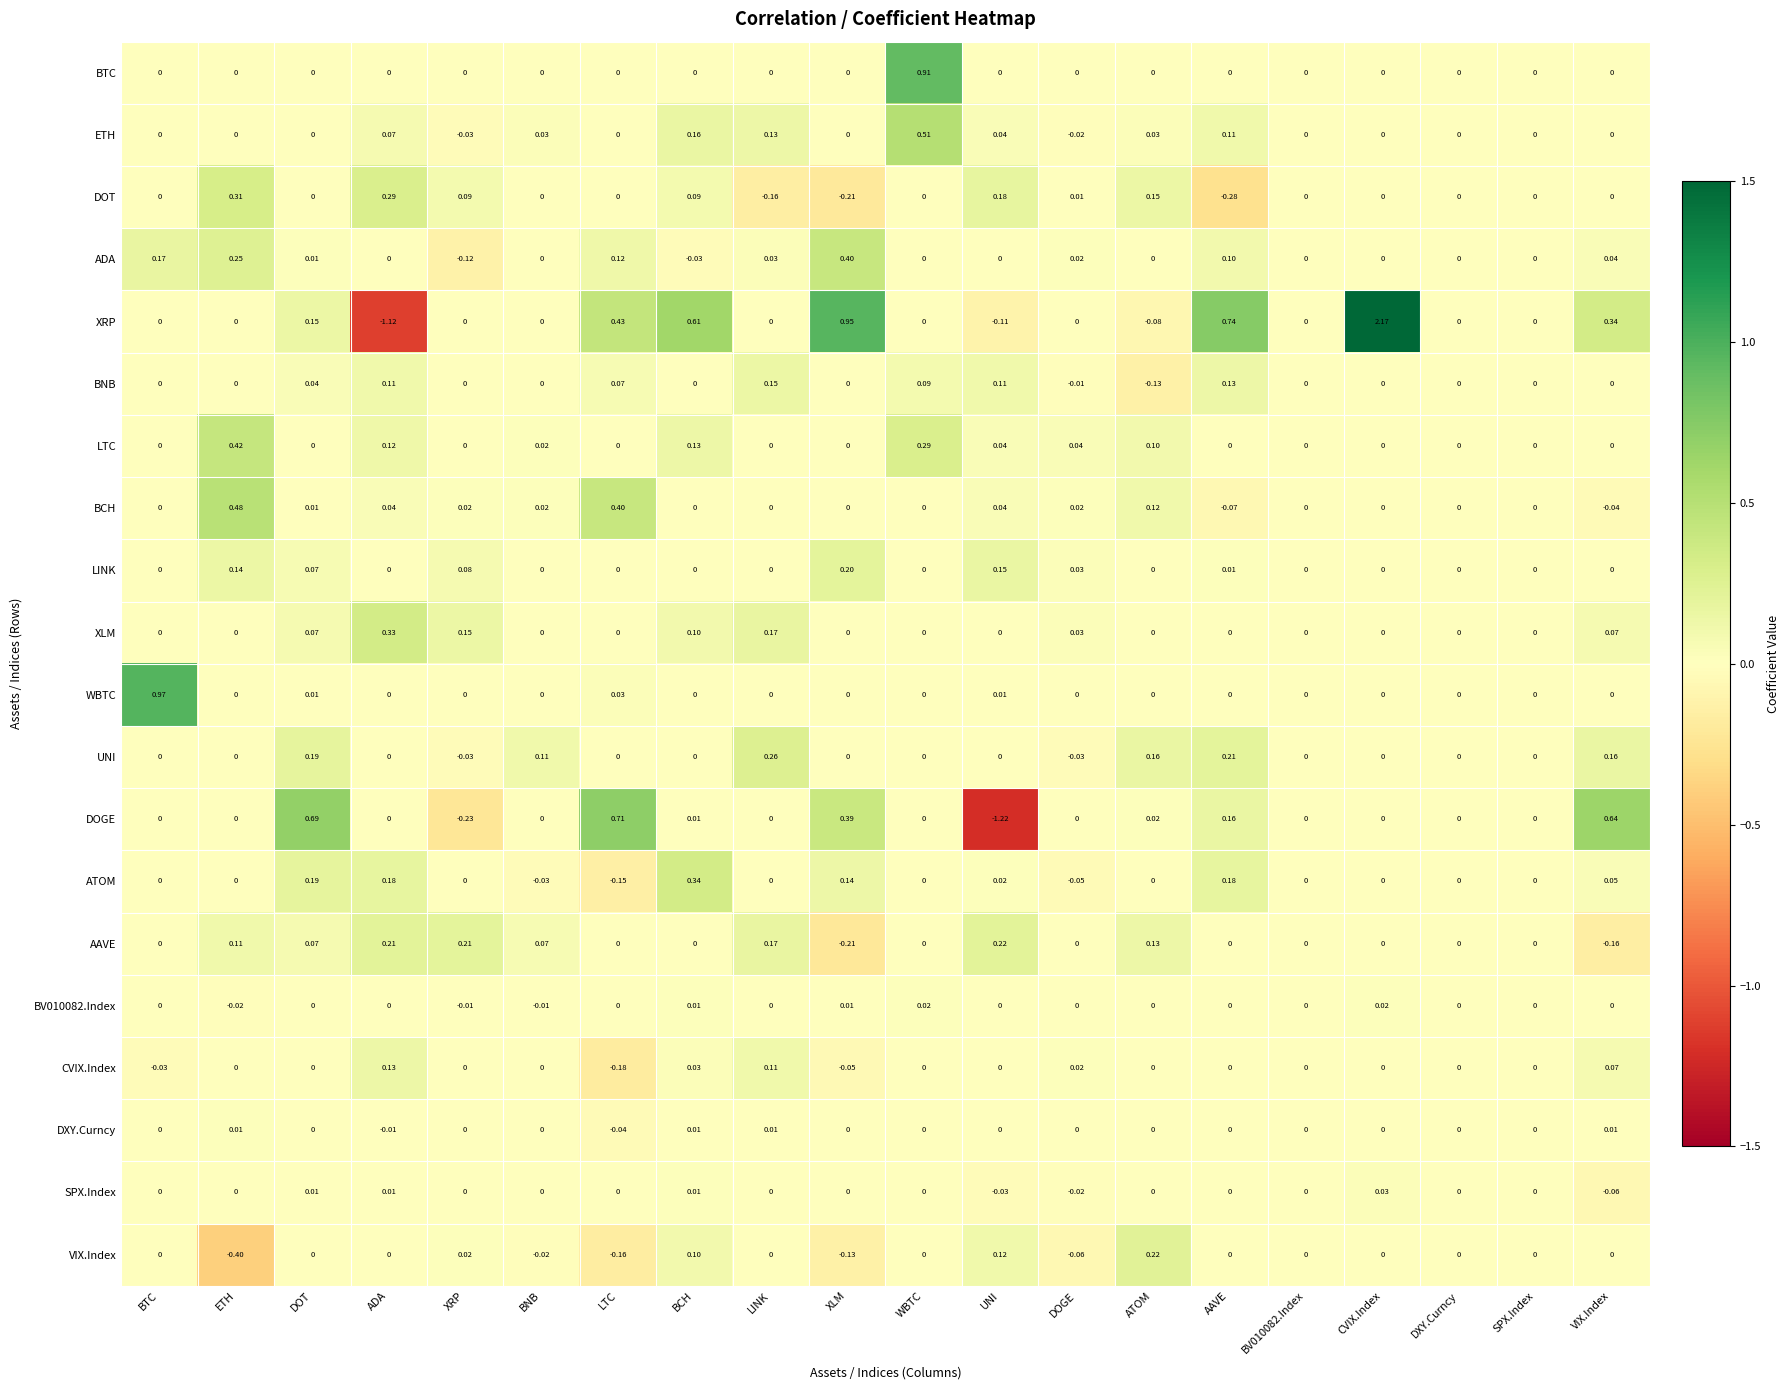

At which label does BV010082.Index reach its minimum?

ETH